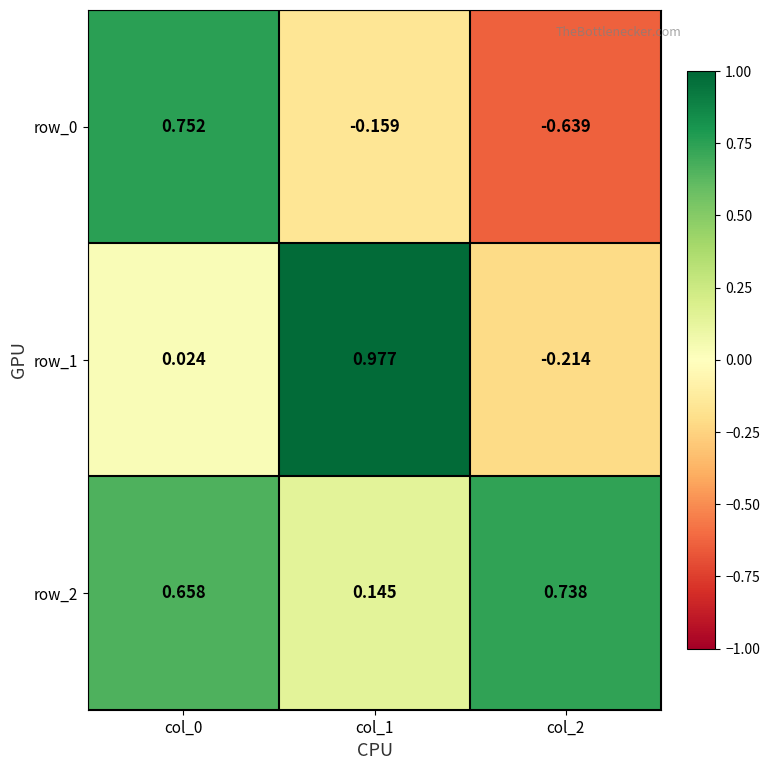

The value of row_0 at col_1 is -0.3. True or false?

False